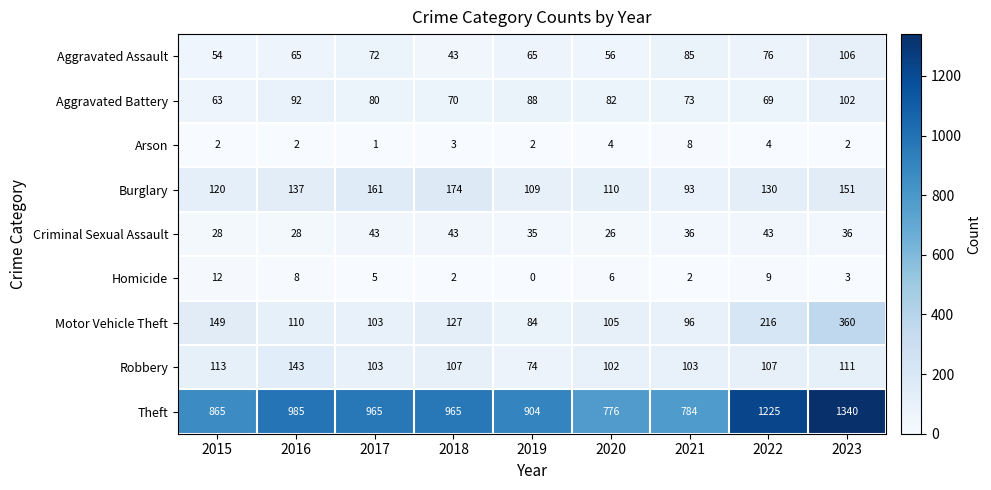

Which category has the lowest value in the Arson series?

2017